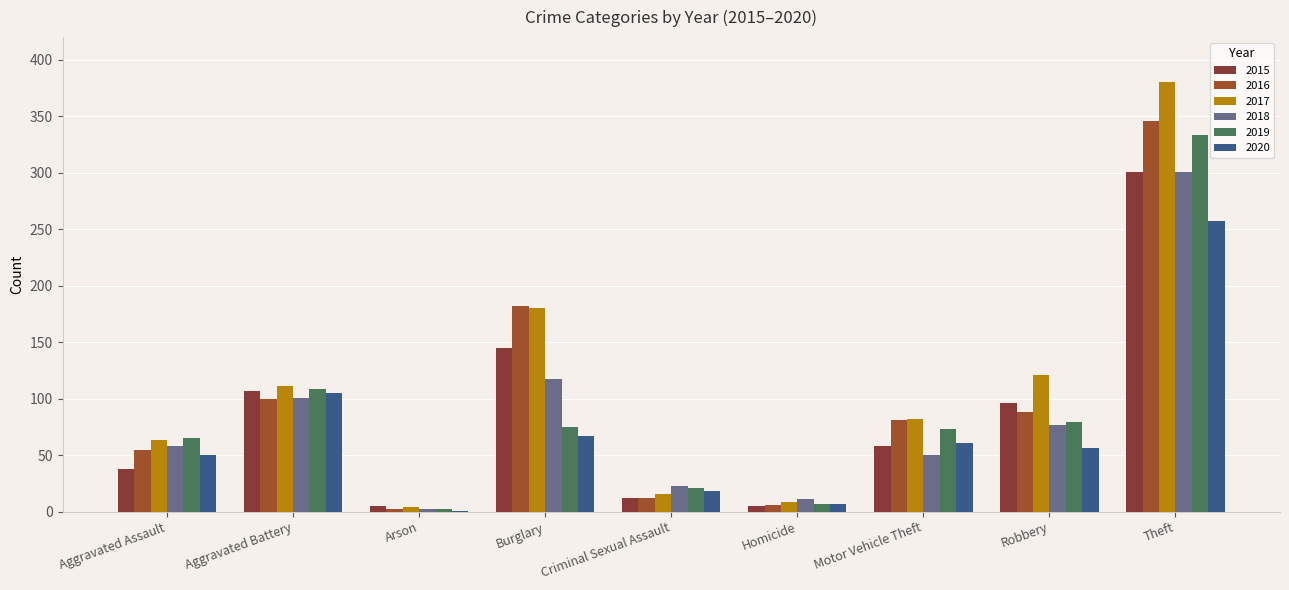

What is the difference between the second highest and second lowest values in the 2018 series?

106